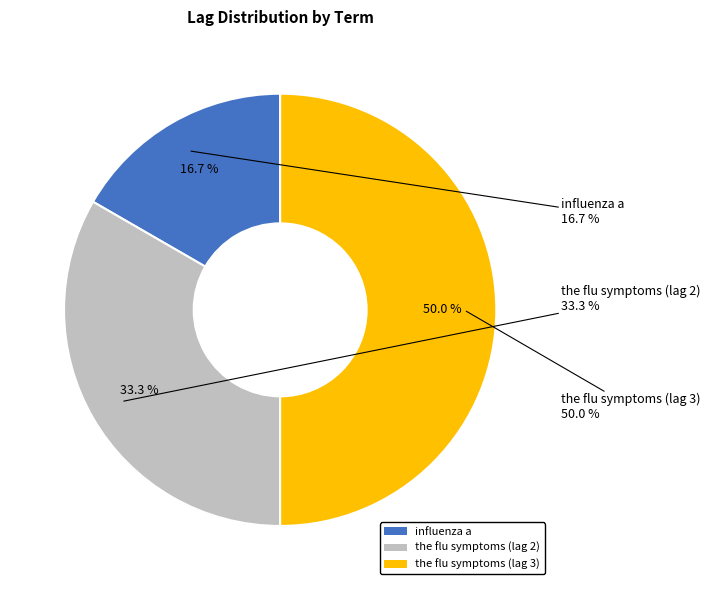

What is the smallest slice in the pie chart?

influenza a